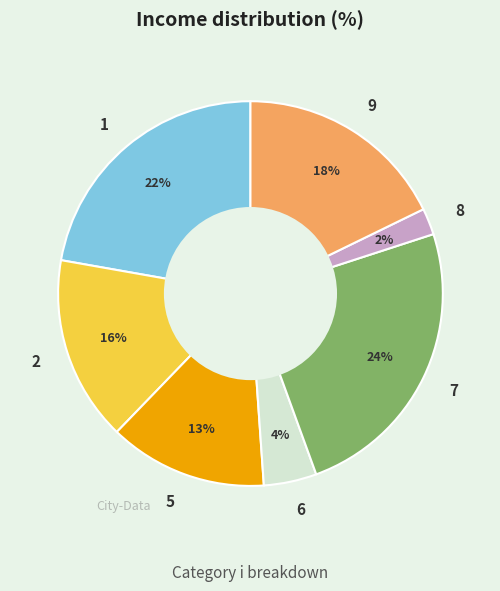

True or false: 5 accounts for 25% of the total.

False